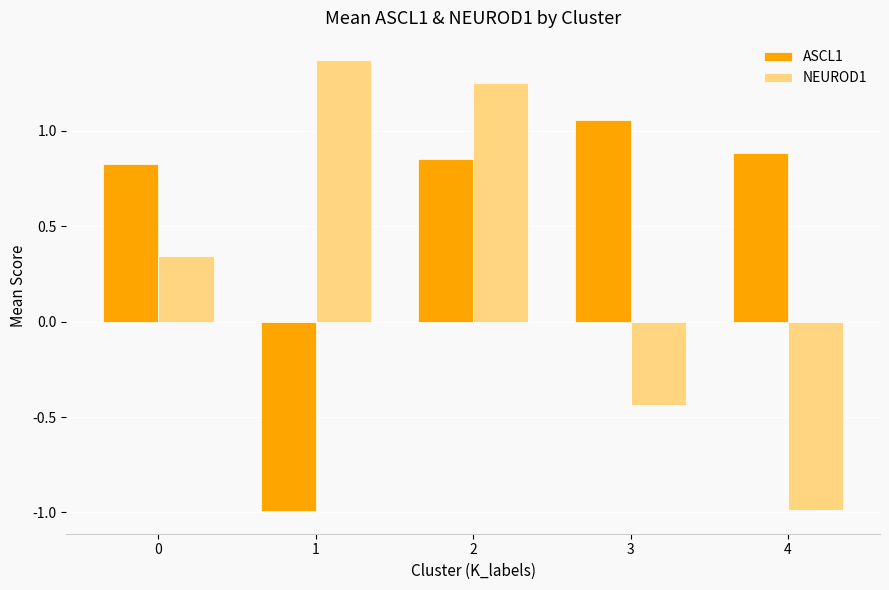

Rank the series by their average value, from lowest to highest.

NEUROD1, ASCL1